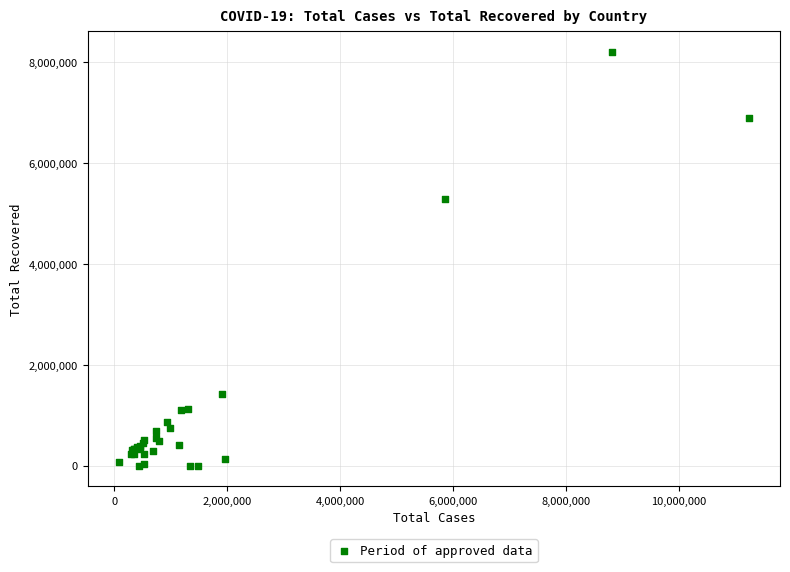

What Y value in the scatter plot is closest to 4101868?

5291511